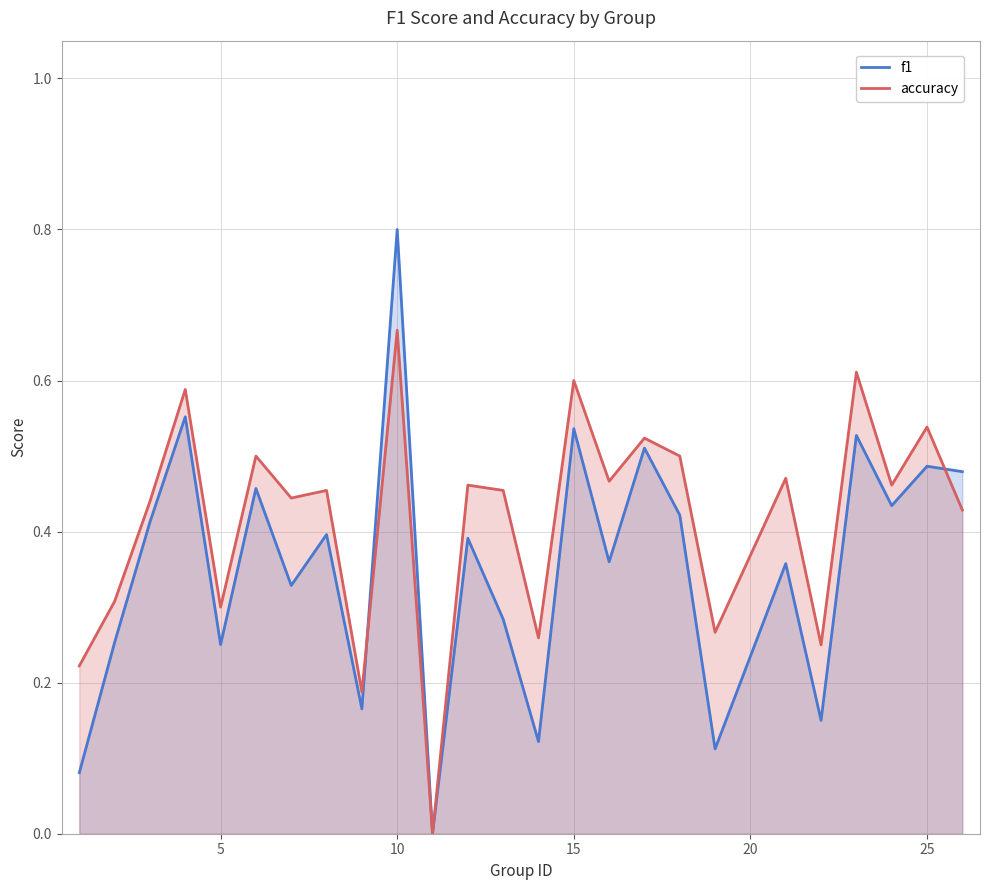

What is the maximum value shown in the chart?

0.8